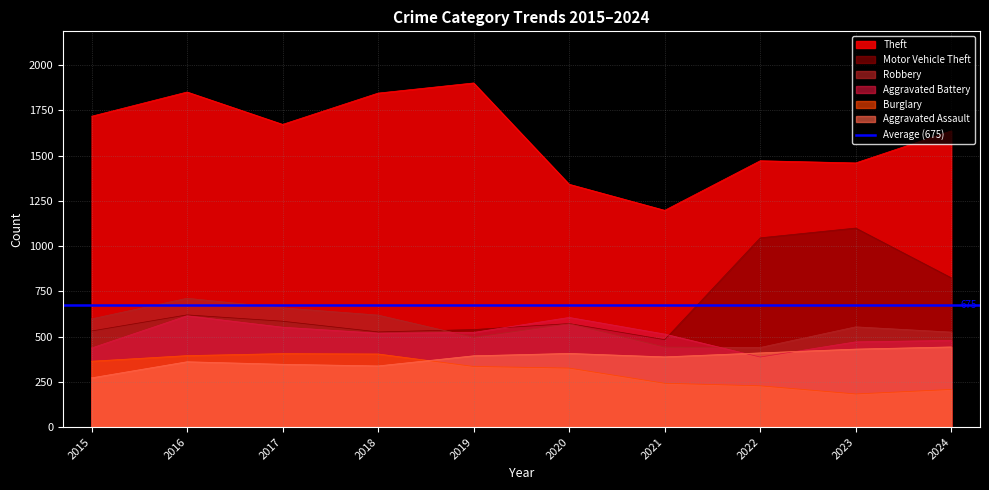

At which category is the sum across all series the highest?

2016